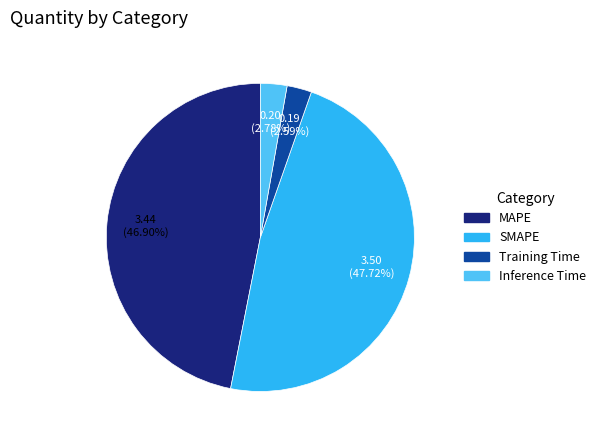

True or false: SMAPE accounts for 59% of the total.

False